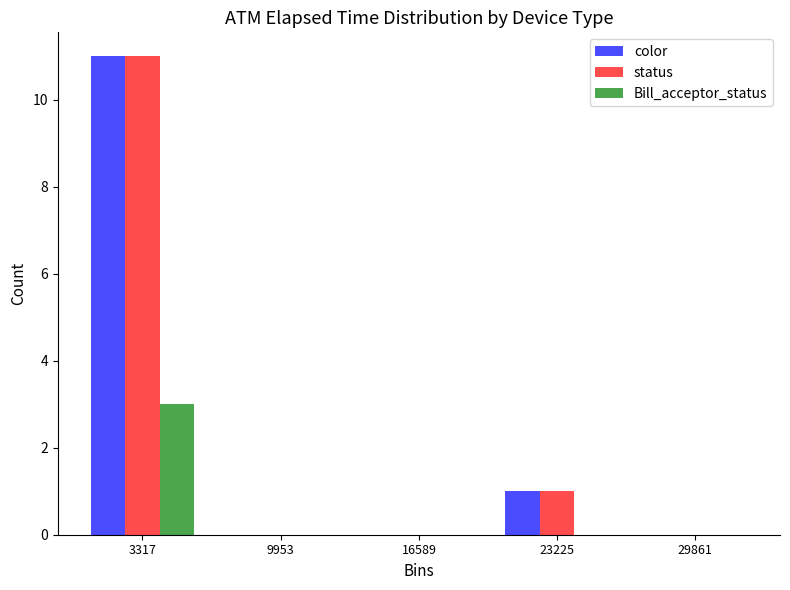

Reading left to right, list every range on the x-axis with the height of the bar of each series over it. Neither the bar edges nor the heights are printed on the chart, so give them approximately, as read against the axes.

0 to 7000: color=11	status=11	Bill_acceptor_status=3
7000 to 13000: color=0	status=0	Bill_acceptor_status=0
13000 to 20000: color=0	status=0	Bill_acceptor_status=0
20000 to 27000: color=1	status=1	Bill_acceptor_status=0
27000 to 33000: color=0	status=0	Bill_acceptor_status=0